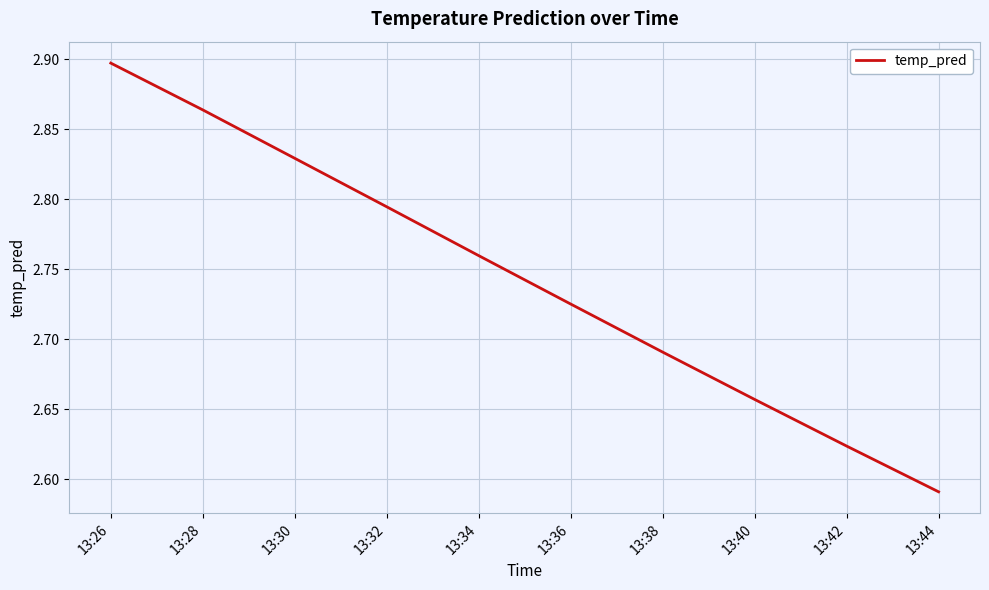

Where is the data nearest to the value 2?

13:44